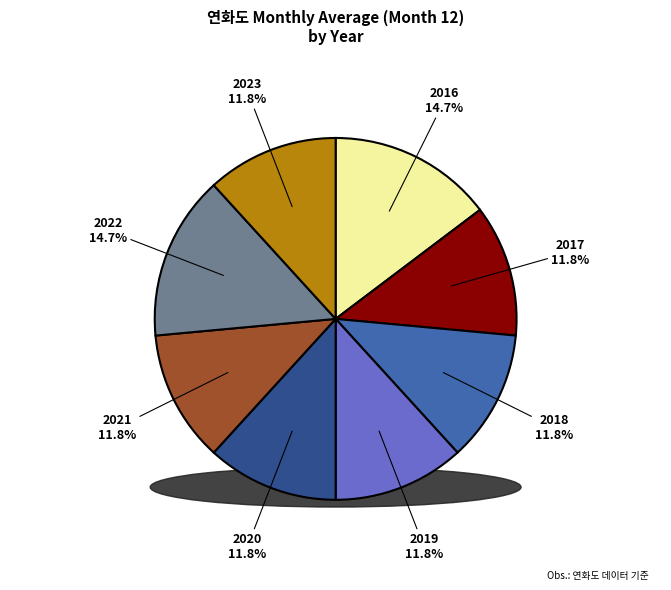

To the nearest percent, what is the combined percentage of 2023 and 2018?

24%